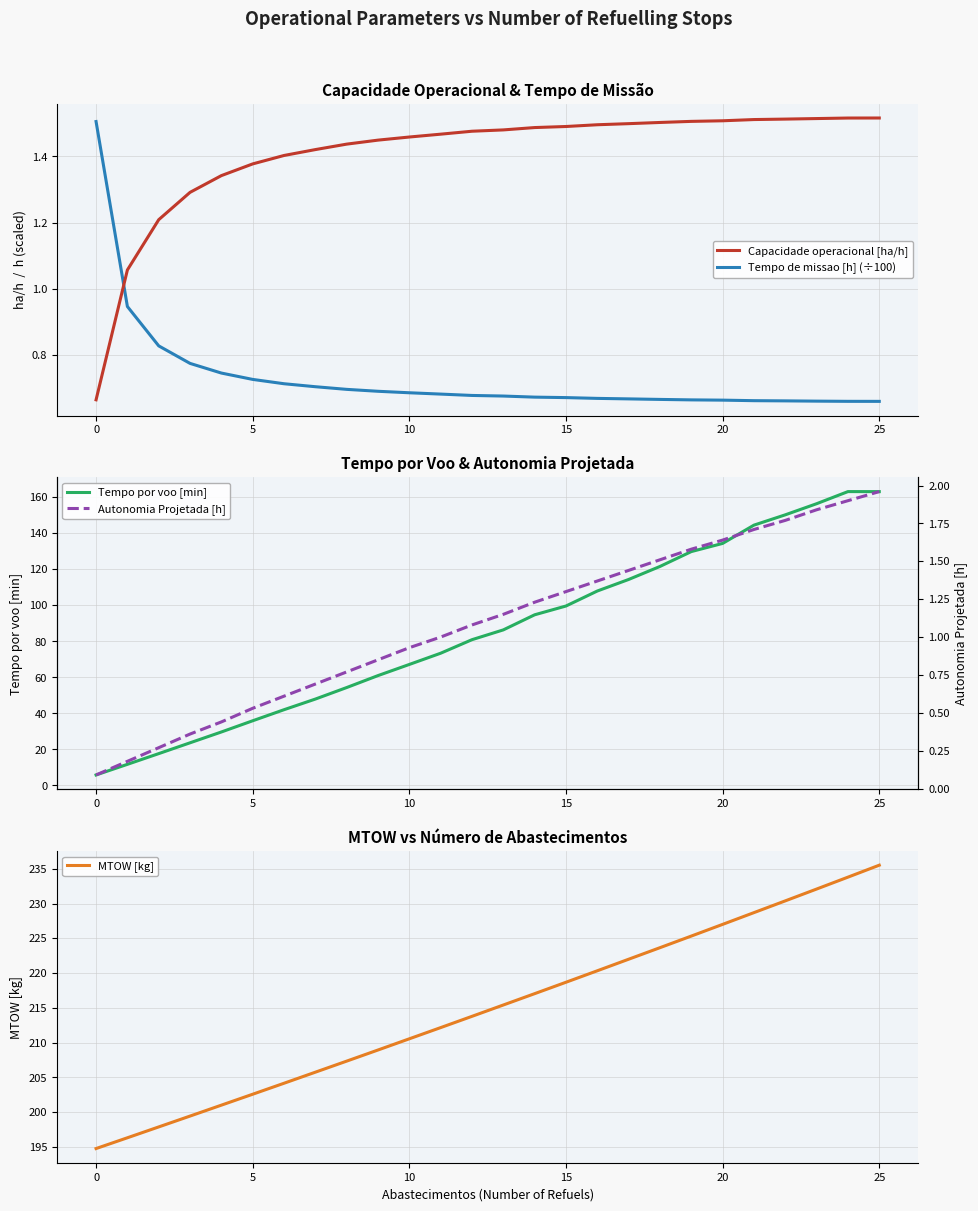

The value of Tempo de missao [h] (÷100) at 25 is 1.2. True or false?

False